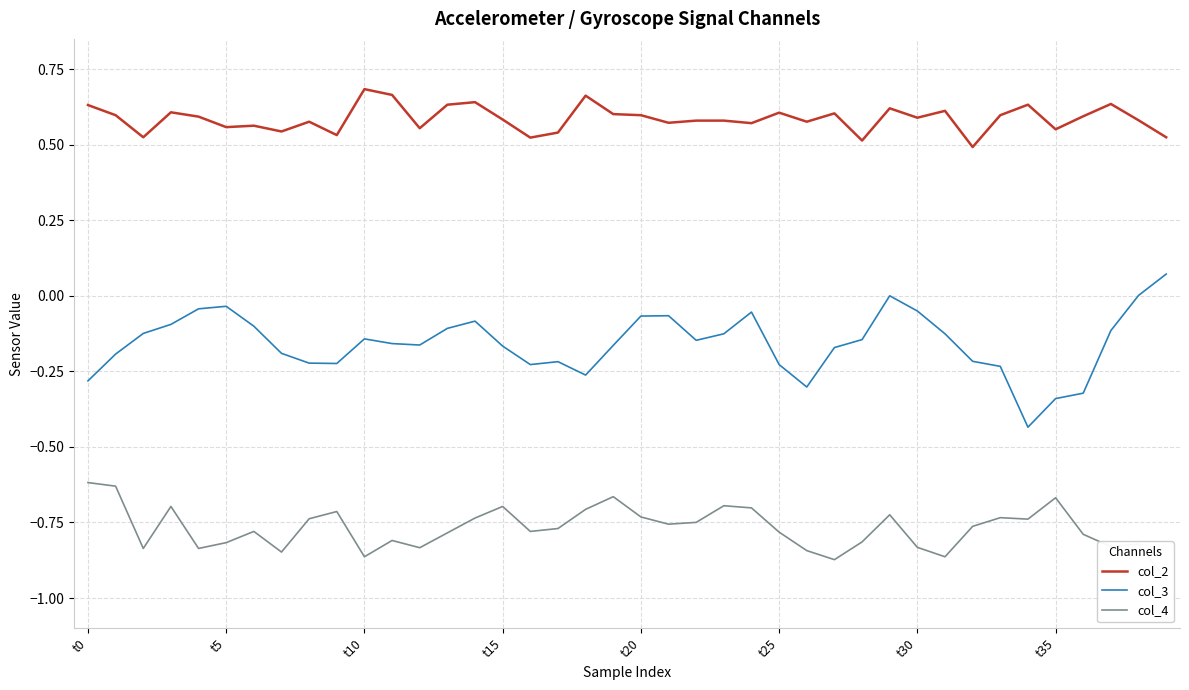

Between 24 and 26, which series saw the biggest shift?

col_3